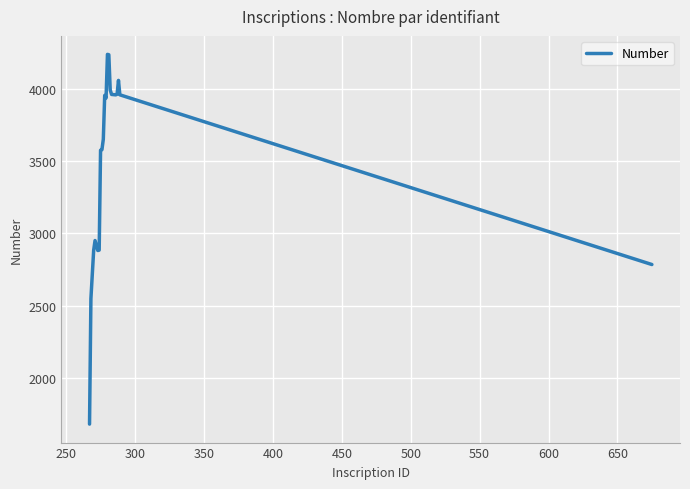

What is the smallest value displayed?

1678.8